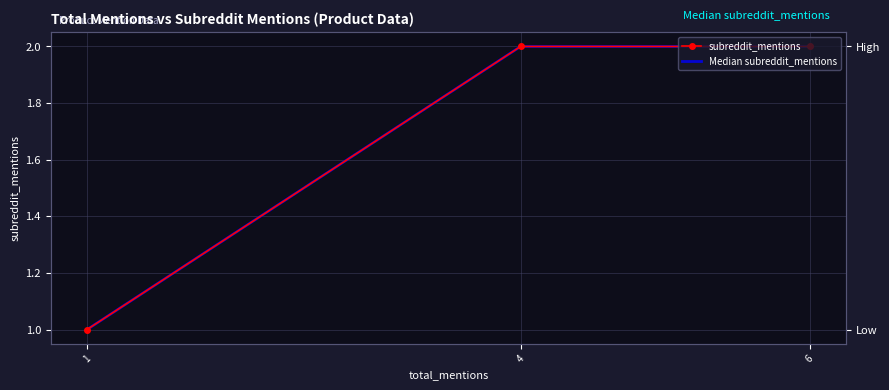

Reading right to left, transcribe all the data shown in this chart.

subreddit_mentions: 1=1	4=2	6=2
Median subreddit_mentions: 1=1	4=2	6=2